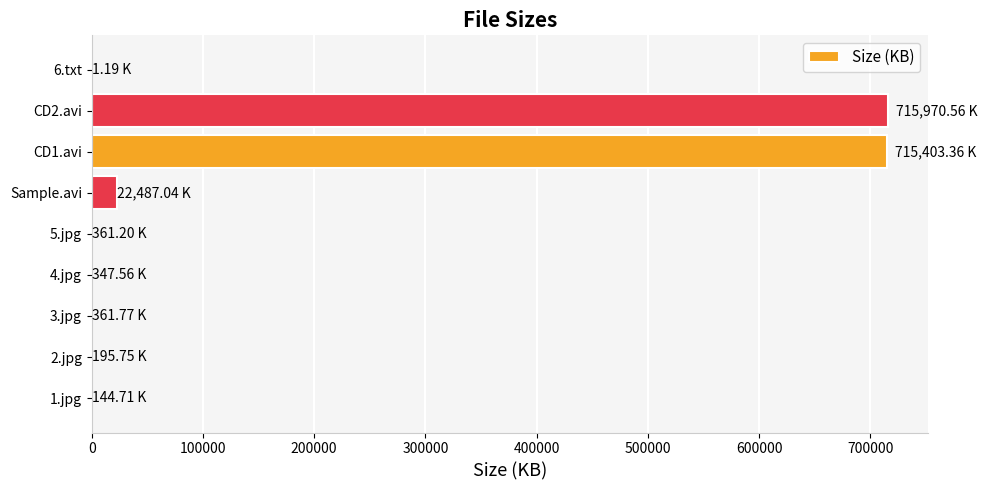

At which label is the value closest to 357985?

Sample.avi